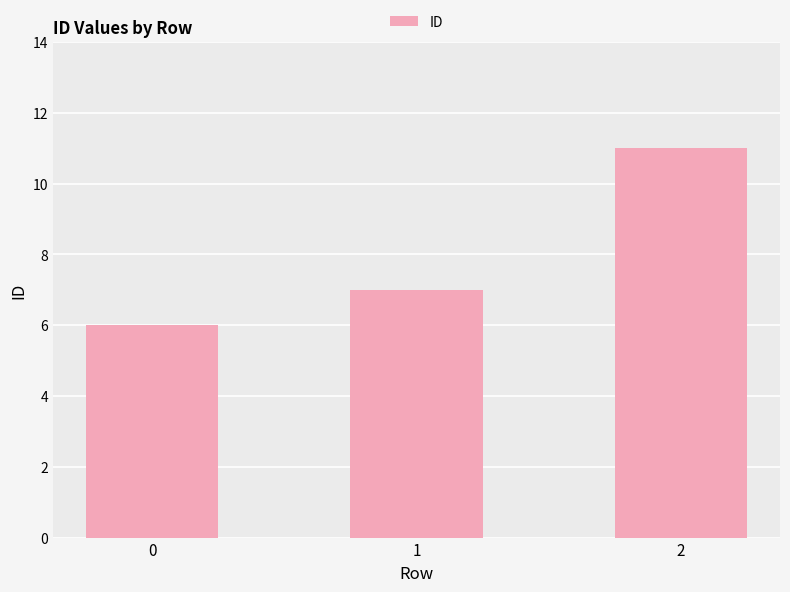

What is the difference between the values at 1 and 2?

4